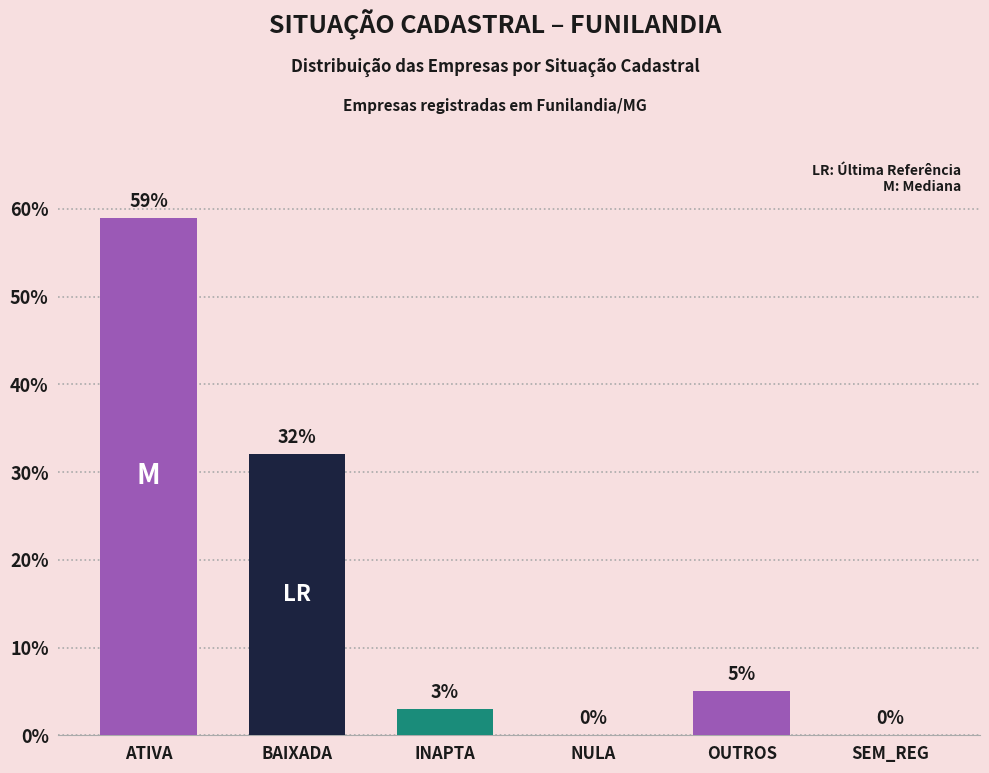

What is the change in value from ATIVA to OUTROS?

-54